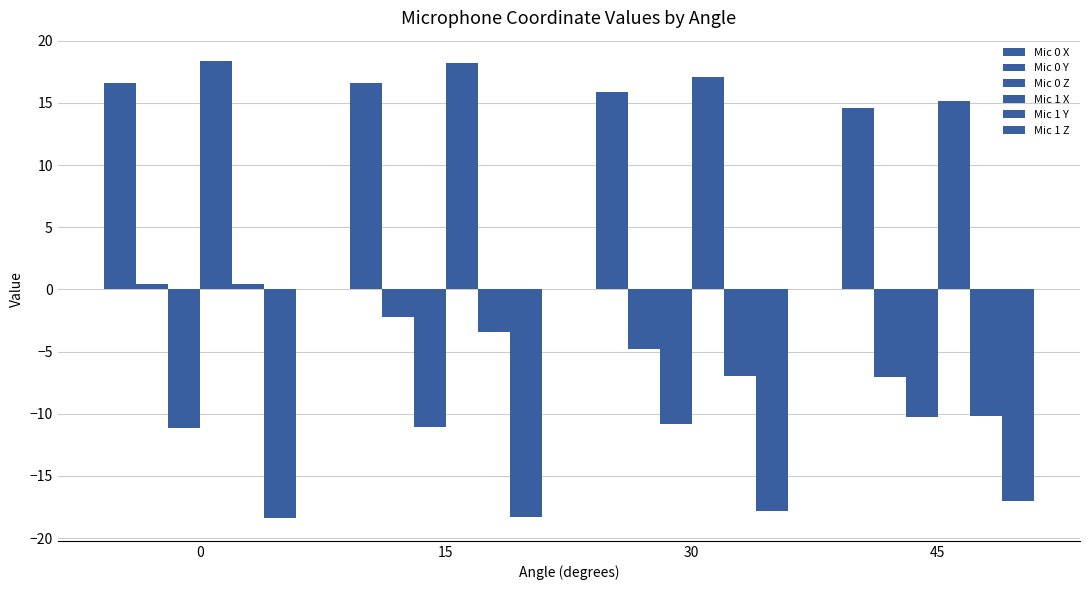

Rank the series by their maximum value, from highest to lowest.

Mic 1 X, Mic 0 X, Mic 0 Y, Mic 1 Y, Mic 0 Z, Mic 1 Z